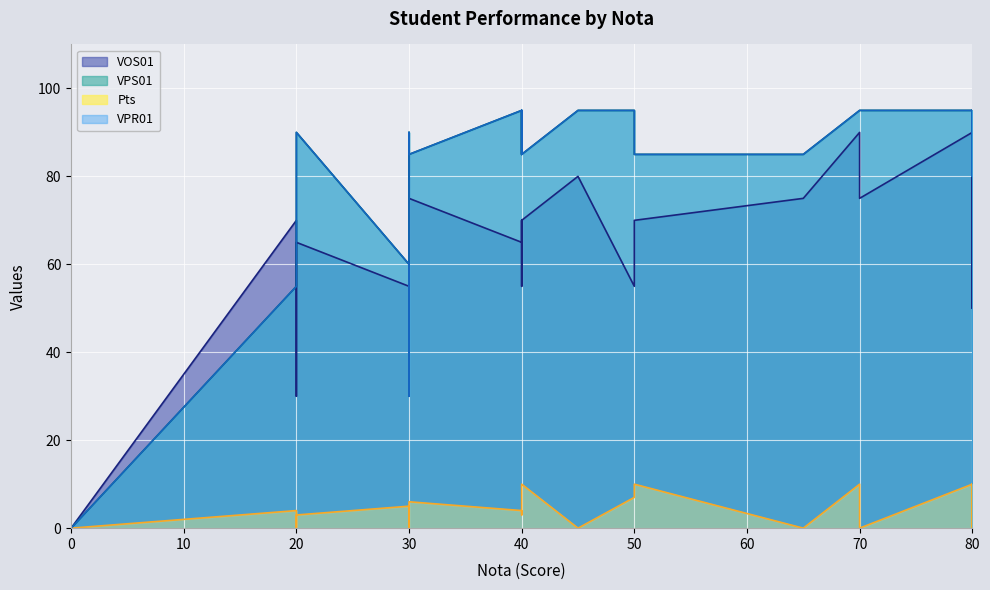

What are all the series names shown in the legend?

VOS01, VPS01, Pts, VPR01